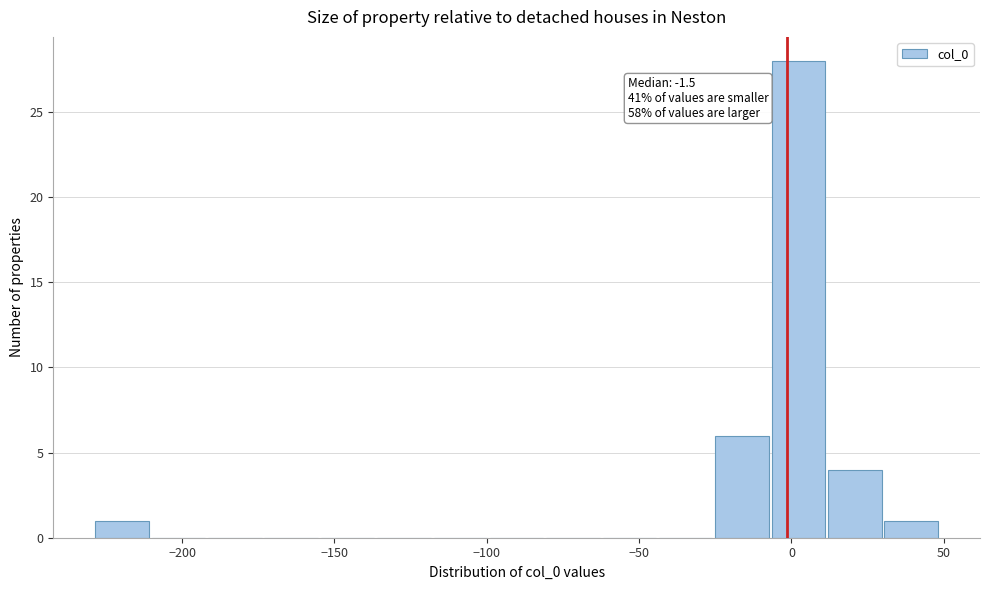

Around what value on the x-axis is the tallest bar? Give the approximate position of its centre, as read against the axis.

0